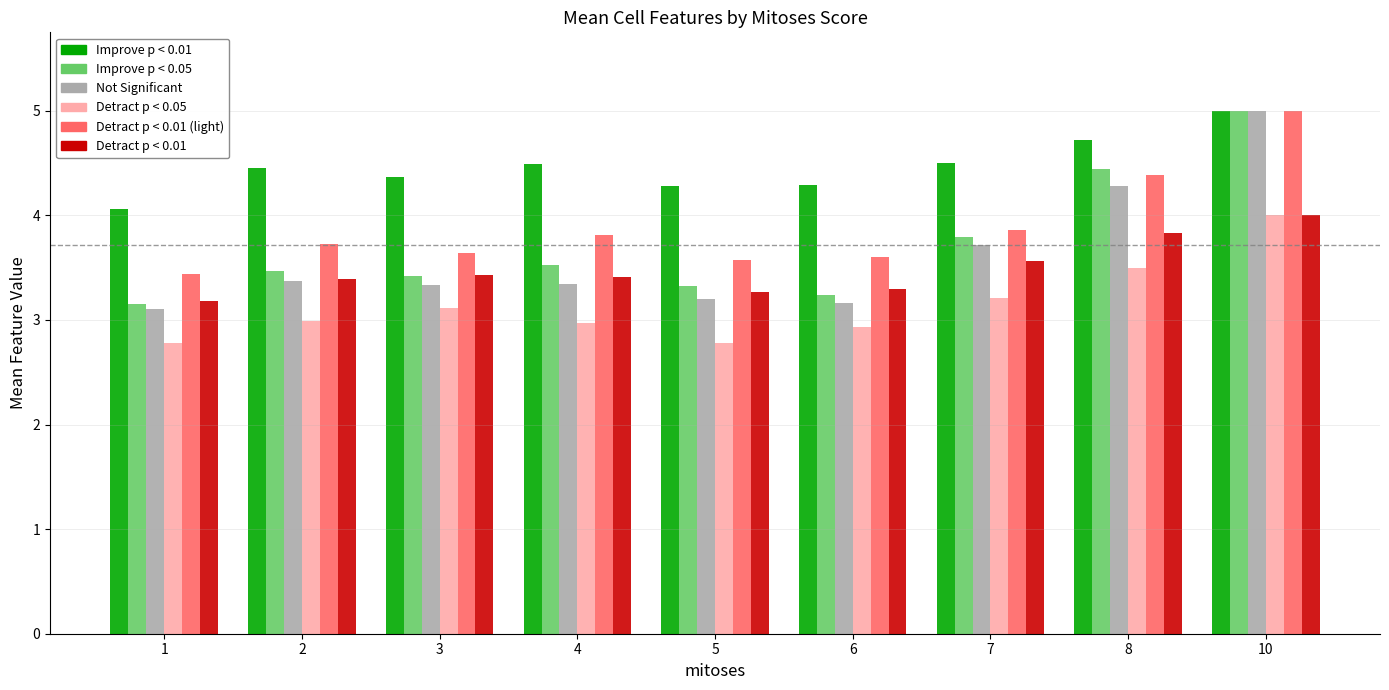

What is the spread (max minus min) of values at 4?

1.5